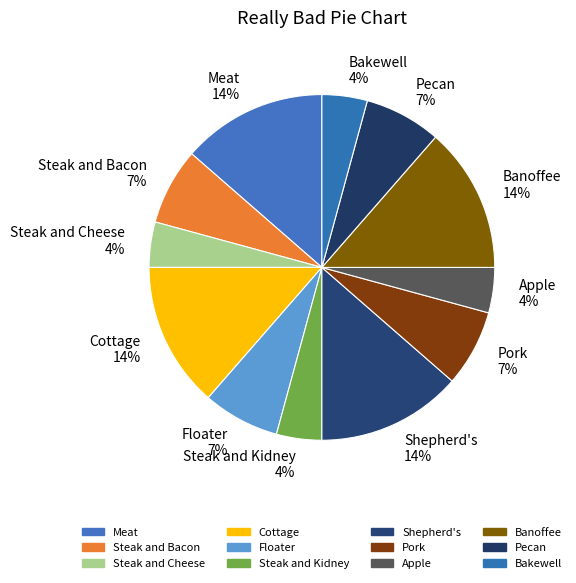

What is the ratio of the value at Steak and Kidney to the value at Steak and Cheese?

1.0